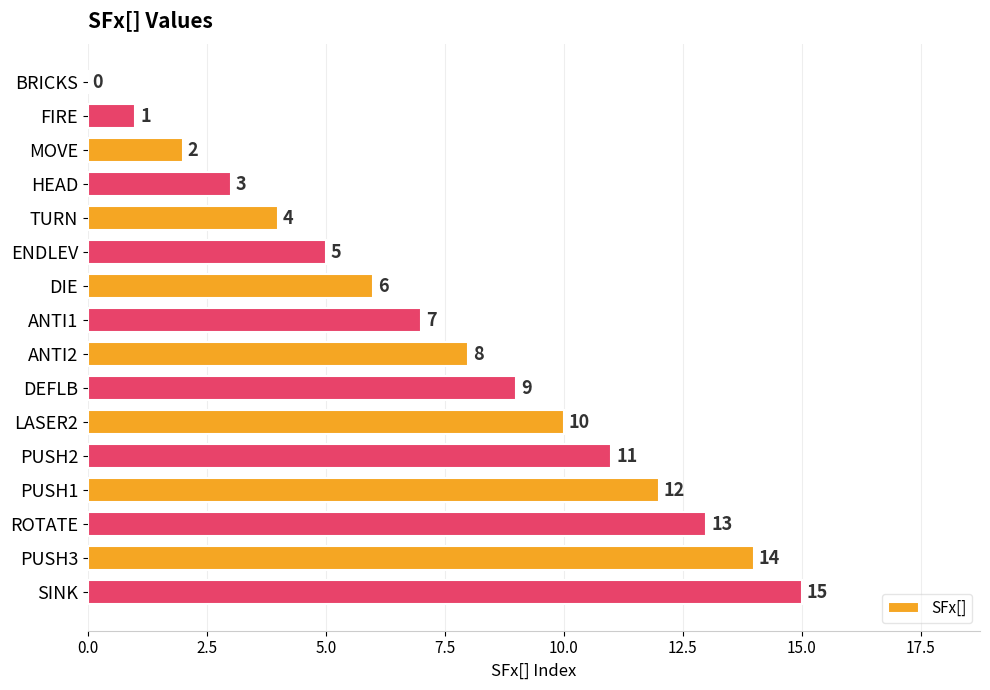

The value at ROTATE is 13. True or false?

True